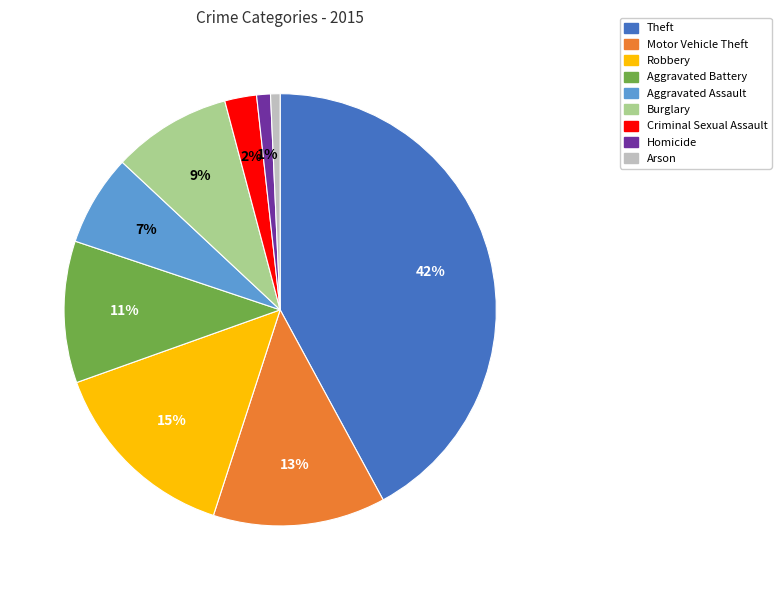

Which slice is the largest?

Theft